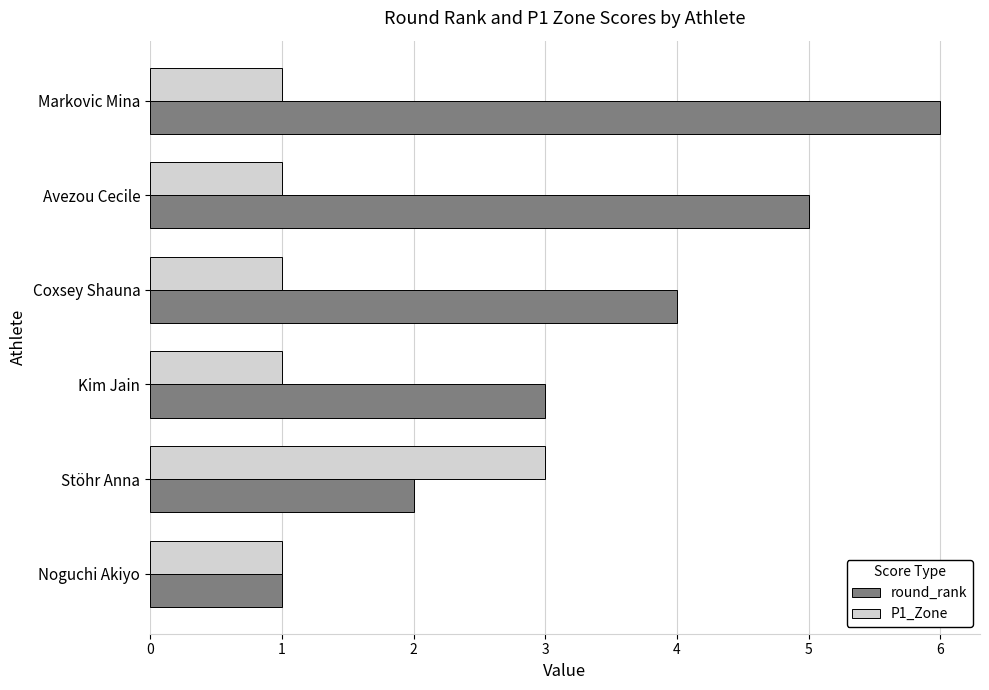

Which series has the largest range (max minus min)?

round_rank